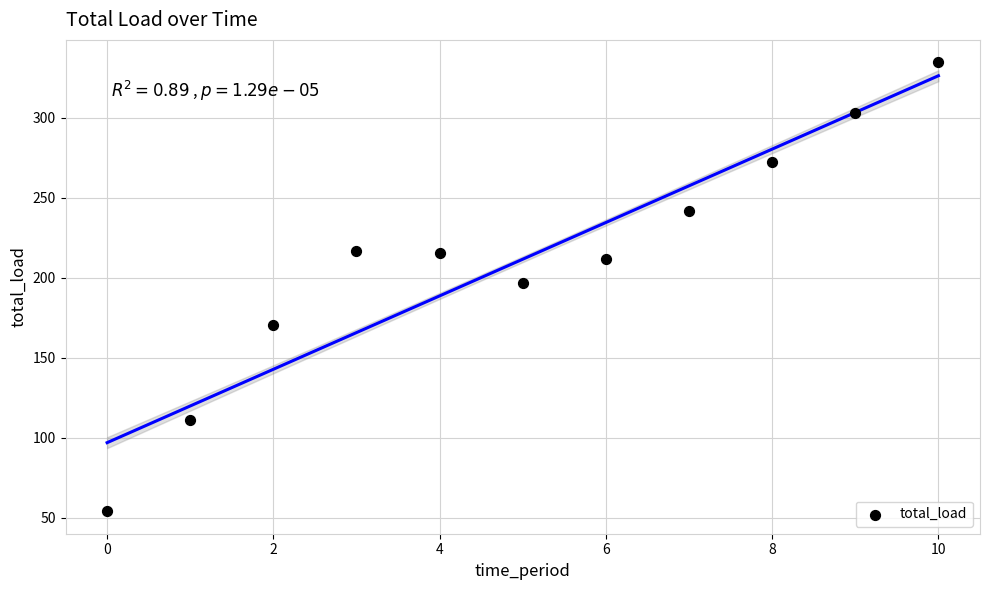

What is the average Y value?

211.7